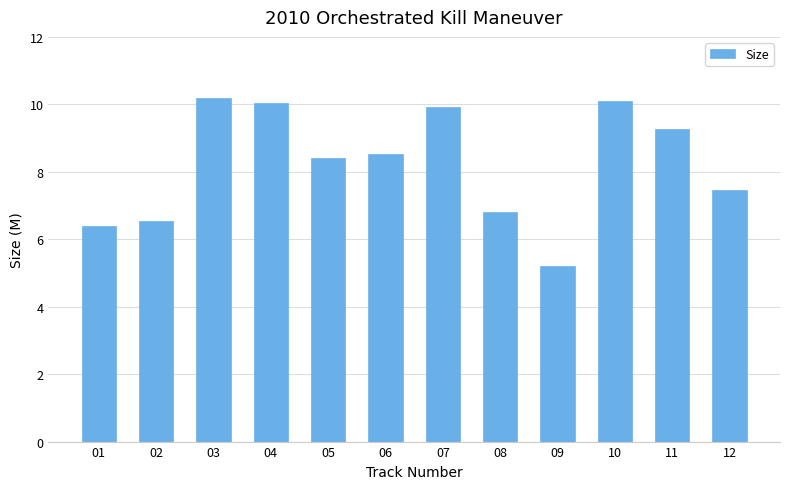

What is the difference between the maximum and second lowest values?

3.8